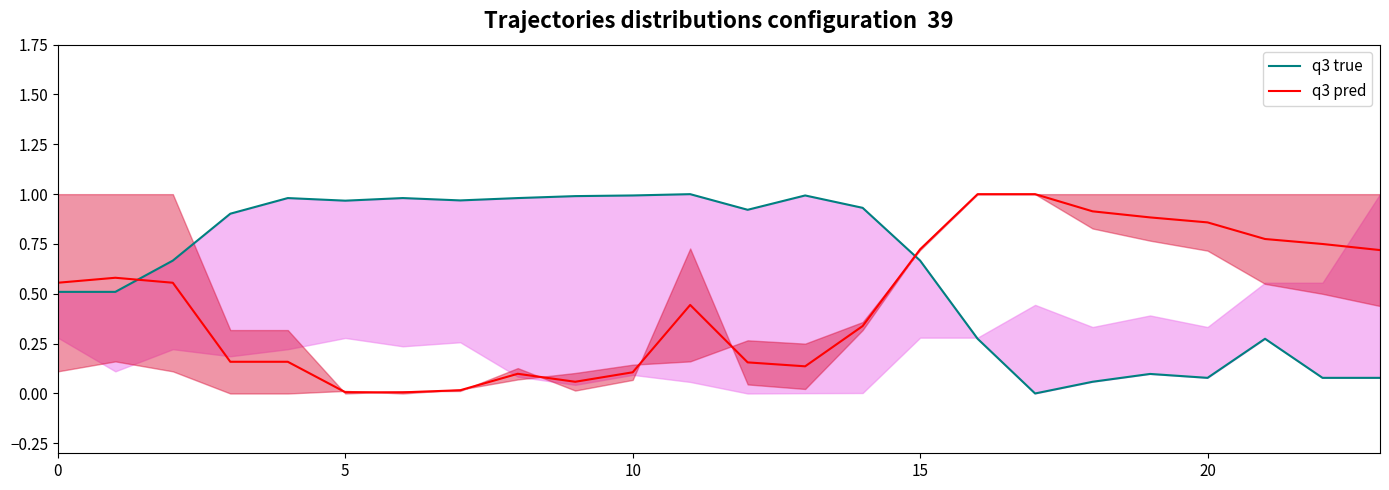

Which series has the largest total across all categories?

q3 true